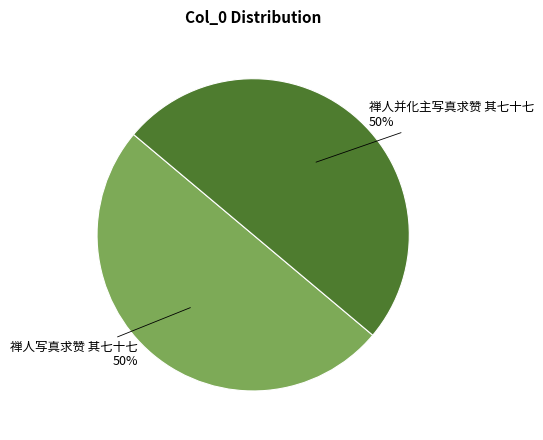

How many segments does this pie chart have?

2